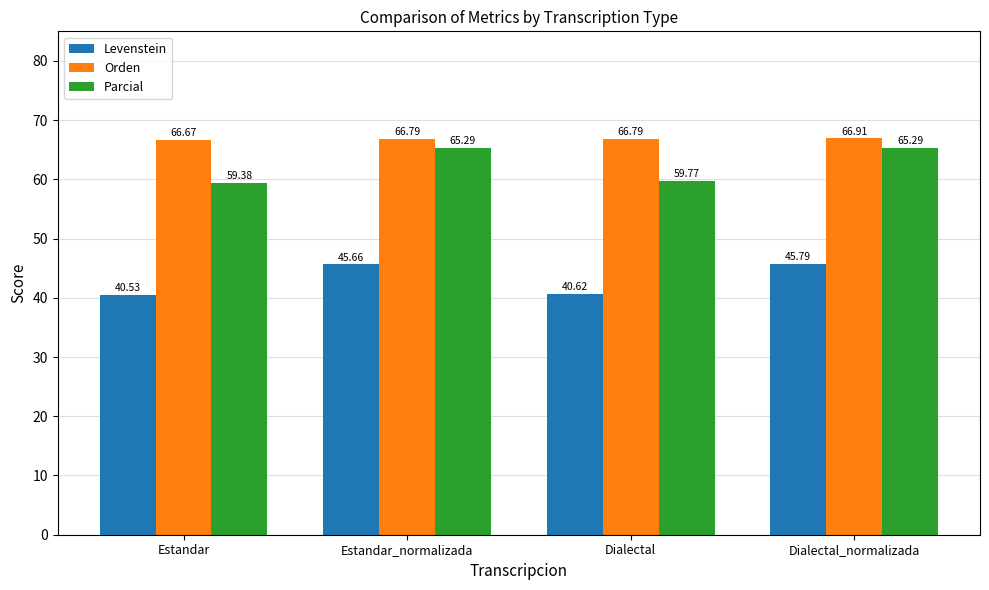

Reading right to left, list all the values displayed in this chart.

Levenstein: Dialectal_normalizada=45.8	Dialectal=40.6	Estandar_normalizada=45.7	Estandar=40.5
Orden: Dialectal_normalizada=66.9	Dialectal=66.8	Estandar_normalizada=66.8	Estandar=66.7
Parcial: Dialectal_normalizada=65.3	Dialectal=59.8	Estandar_normalizada=65.3	Estandar=59.4